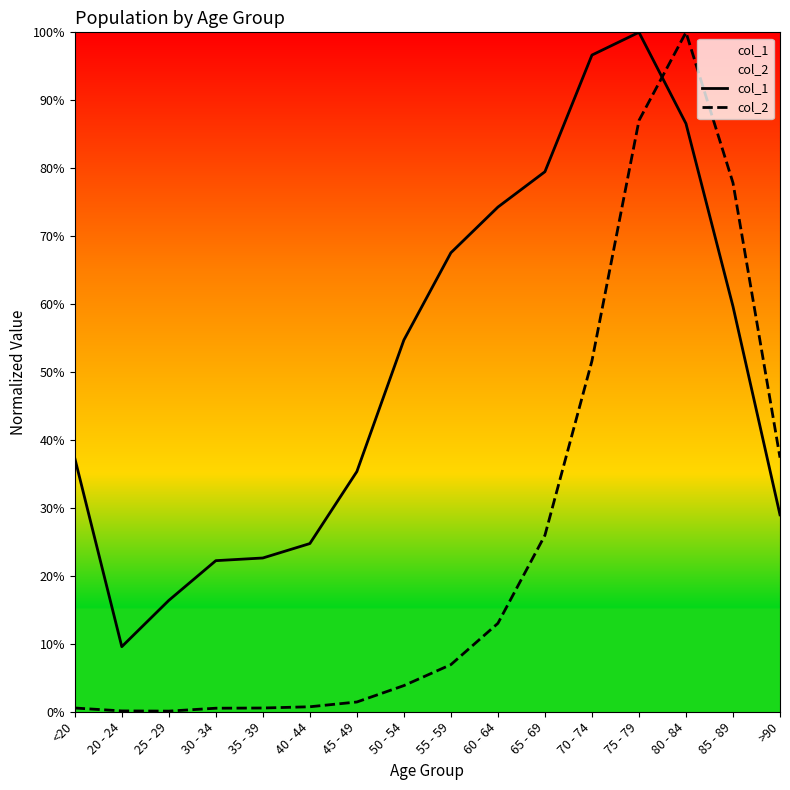

Reading left to right, transcribe all the data shown in this chart.

col_1: <20=37.3	20 - 24=9.6	25 - 29=16.4	30 - 34=22.2	35 - 39=22.6	40 - 44=24.8	45 - 49=35.4	50 - 54=54.7	55 - 59=67.6	60 - 64=74.3	65 - 69=79.5	70 - 74=96.7	75 - 79=100.0	80 - 84=86.6	85 - 89=59.7	>90=29.0
col_2: <20=0.5	20 - 24=0.1	25 - 29=0.1	30 - 34=0.5	35 - 39=0.5	40 - 44=0.7	45 - 49=1.4	50 - 54=3.8	55 - 59=6.9	60 - 64=13.0	65 - 69=26.0	70 - 74=51.6	75 - 79=87.0	80 - 84=100.0	85 - 89=77.8	>90=37.4